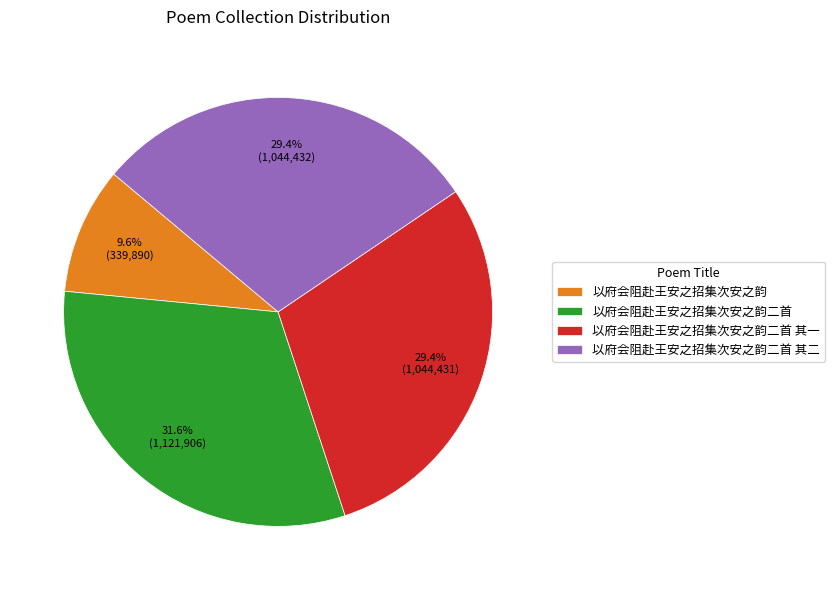

Is 以府会阻赴王安之招集次安之韵 the majority of the pie?

No